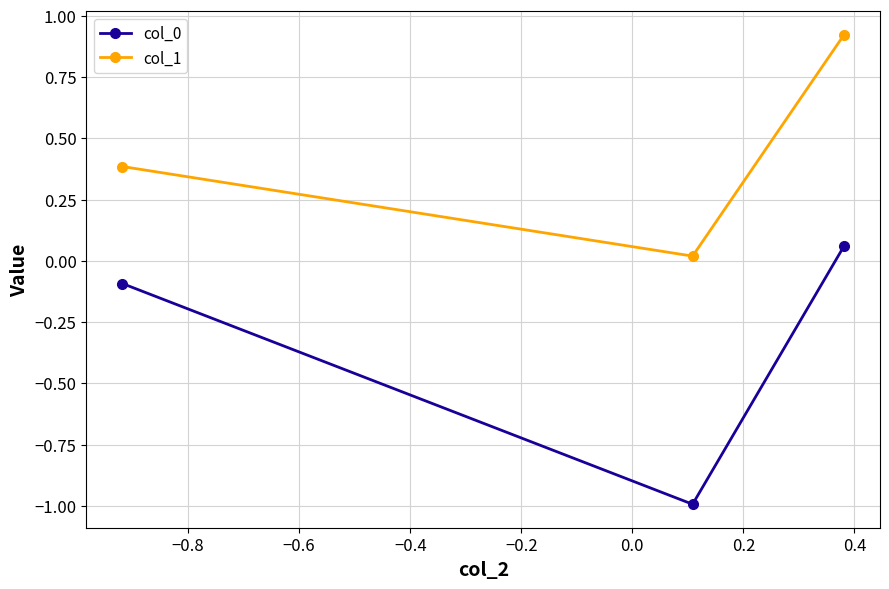

What is the difference between the maximum and minimum values in the col_0 series?

1.1